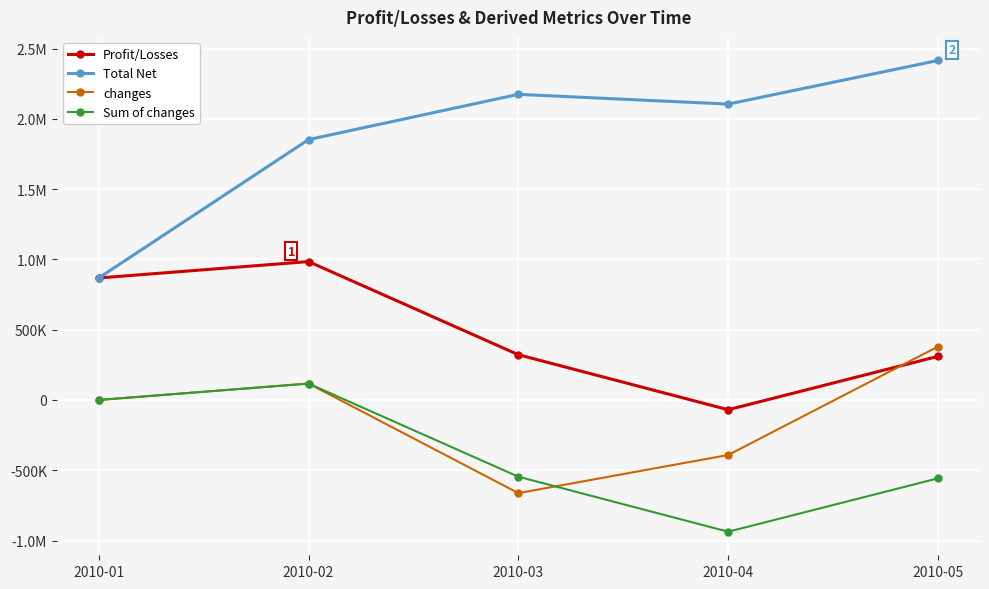

At which label is changes closest to -141361?

2010-01